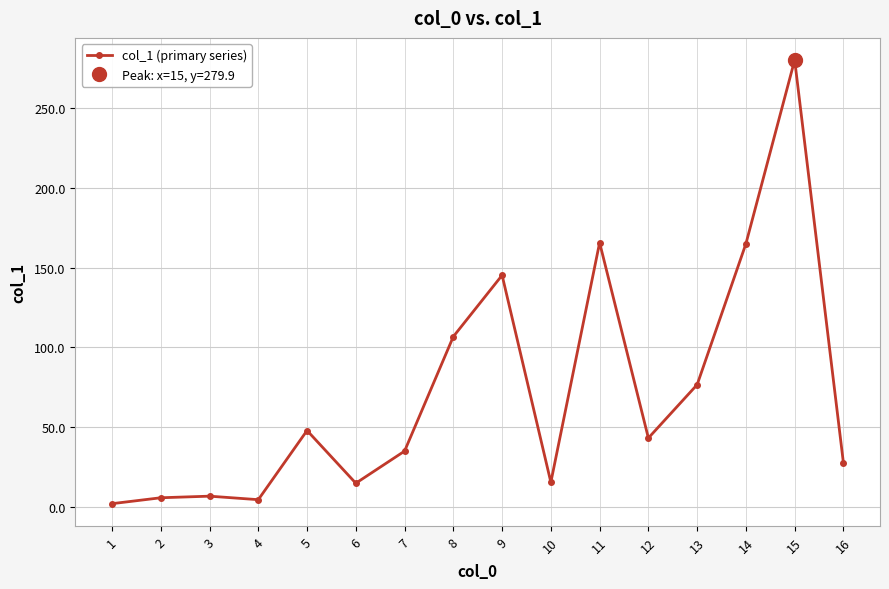

Is it true that the value at 6 is 15.0?

True